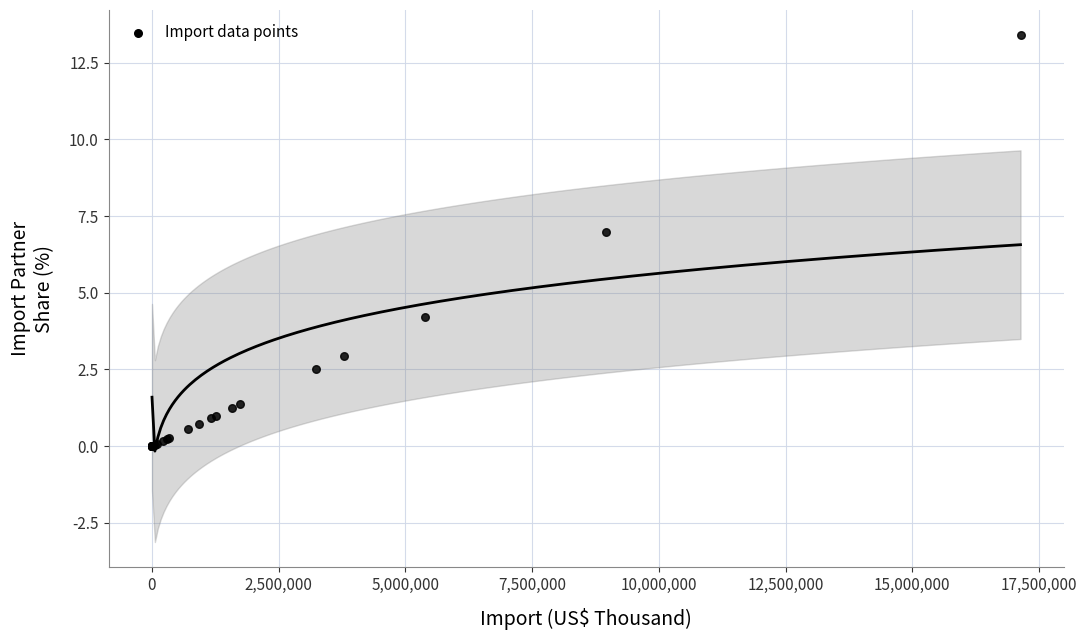

What Y value in the scatter plot is closest to 6?

7.0